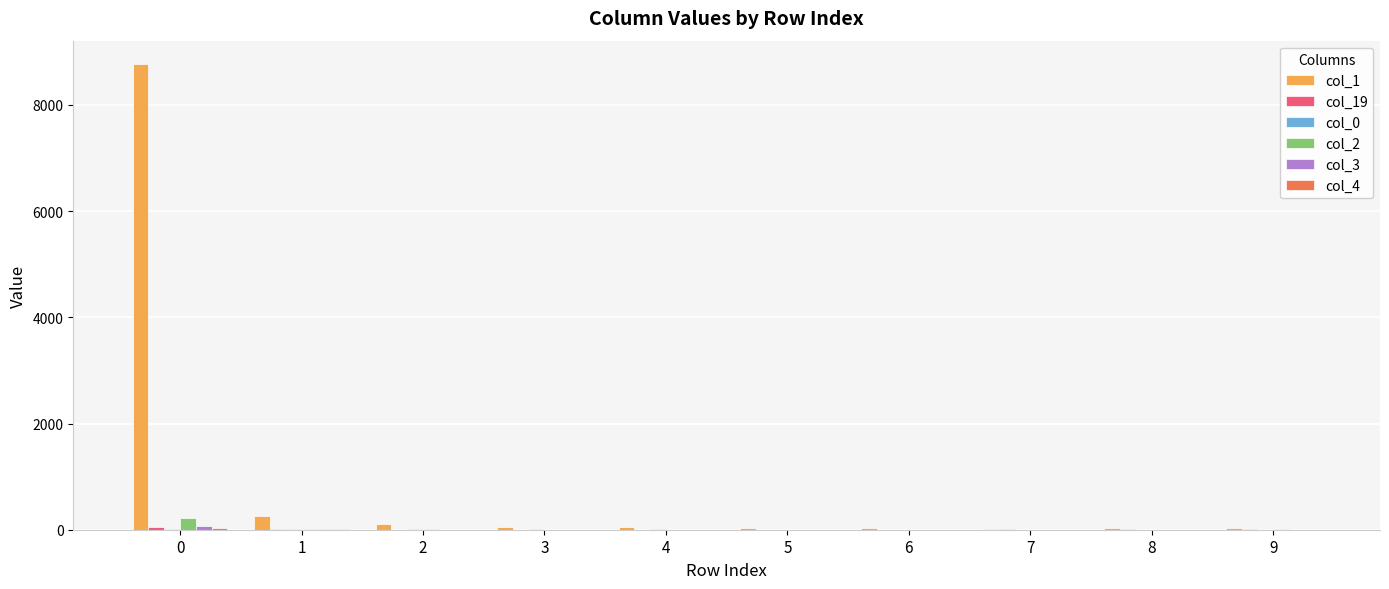

Which series has the largest total across all categories?

col_1